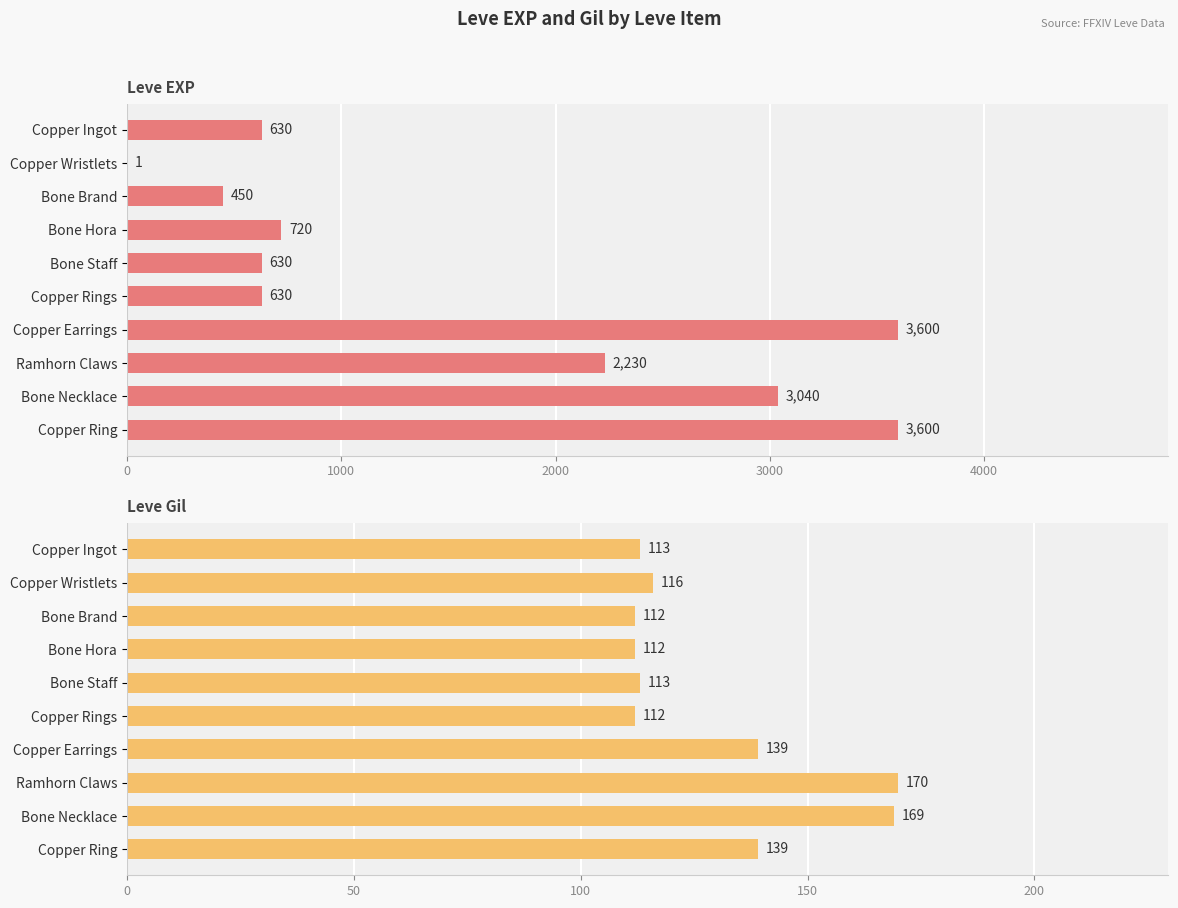

What is the minimum value for Leve Gil?

112